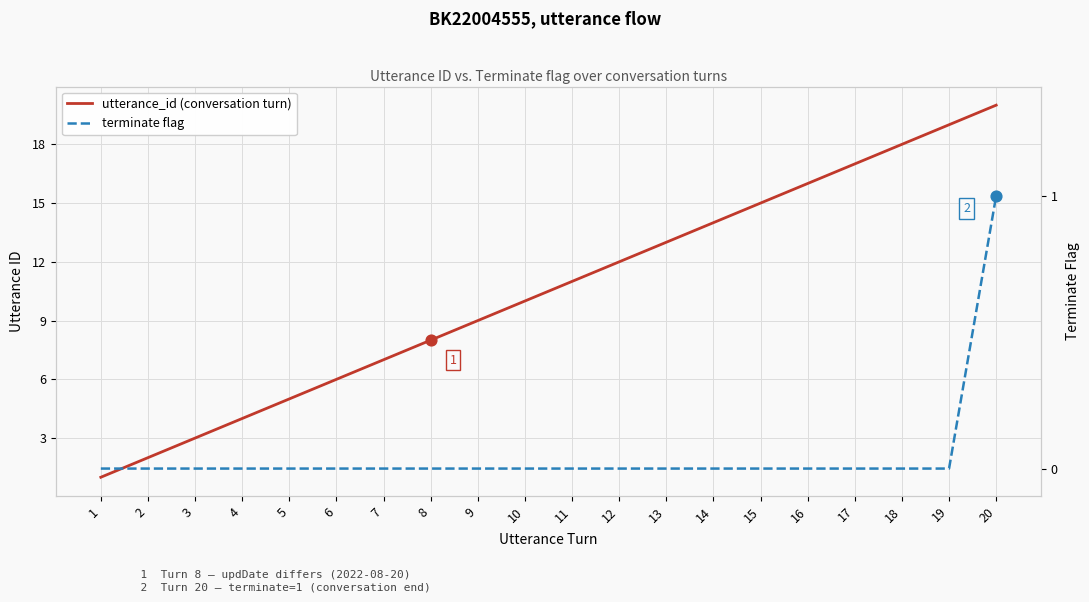

Which series has the largest total across all categories?

utterance_id (conversation turn)